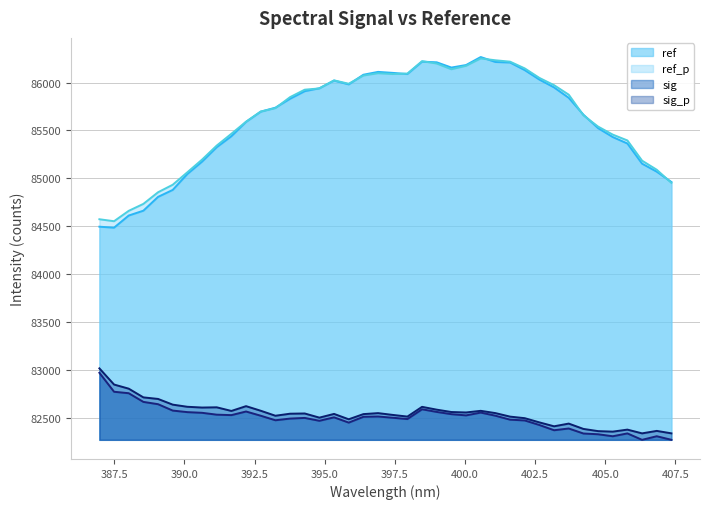

Where is the first local maximum for ref_p?

395.3341